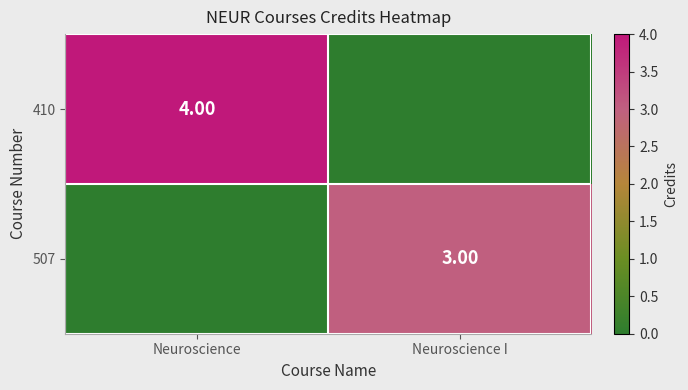

Is the value of 410 at Neuroscience greater than the value of 507 at Neuroscience I?

Yes